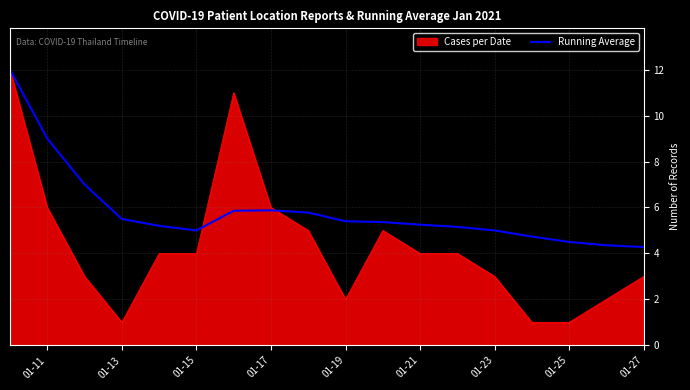

What is the minimum value for Cases per Date?

1.0